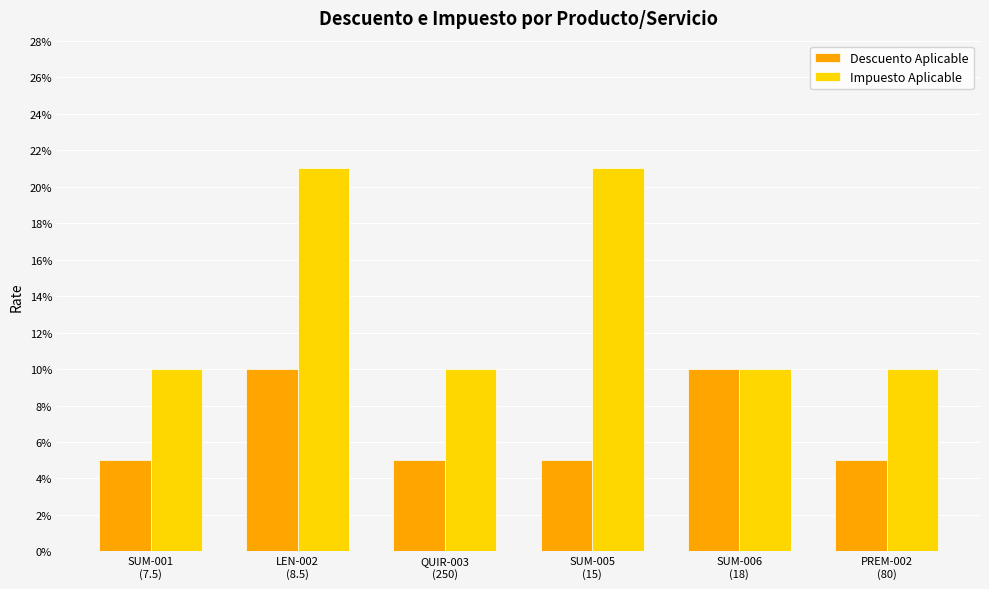

At which label does Impuesto Aplicable reach its peak?

LEN-002
(8.5)